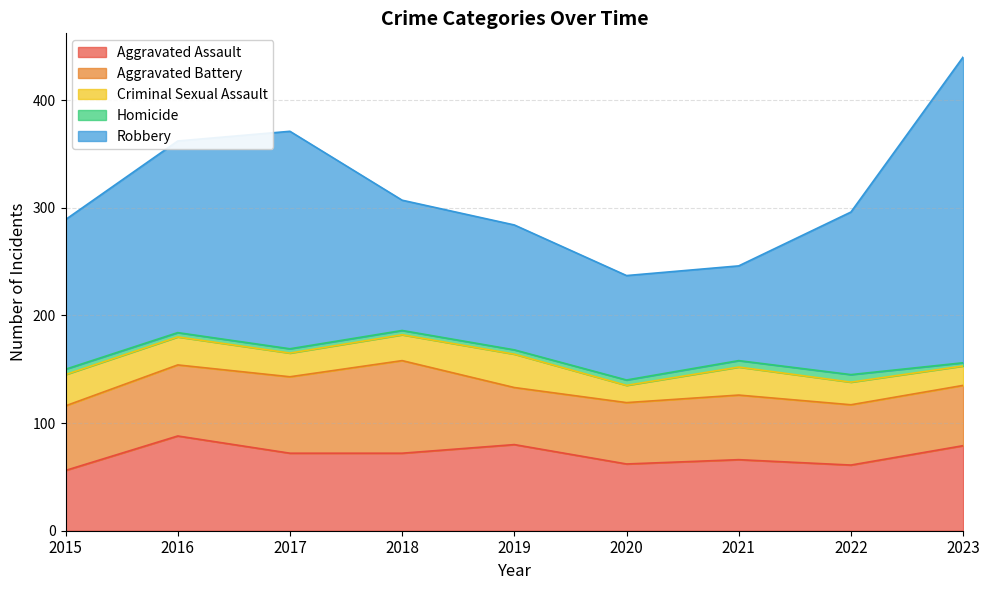

True or false: Aggravated Battery and Robbery intersect in this chart.

False